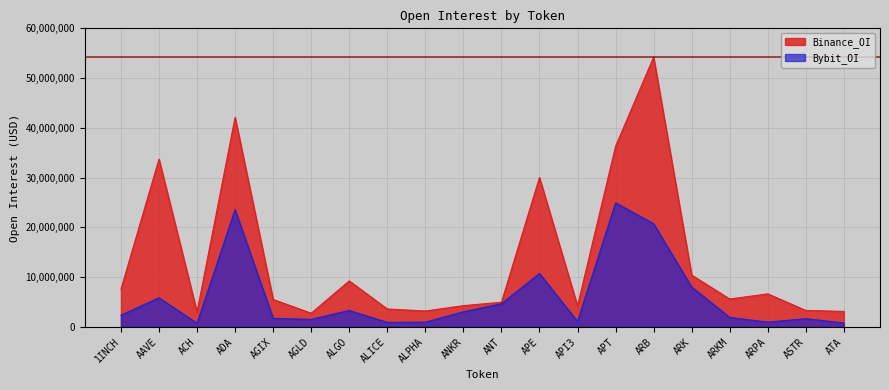

What is the lowest value of the Bybit_OI series?

725099